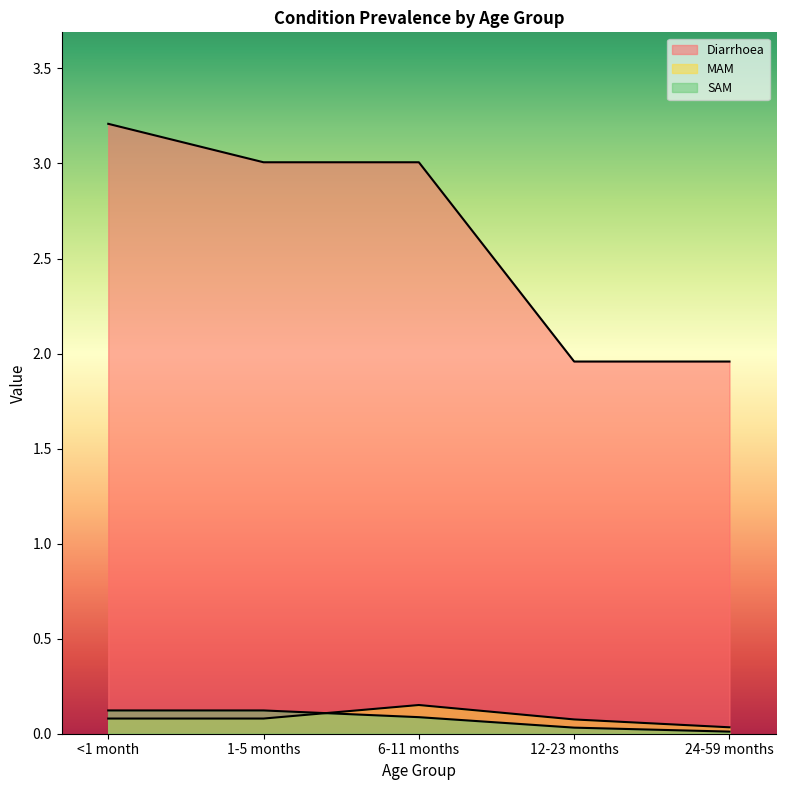

Is it true that MAM equals 0.0 at 24-59 months?

True